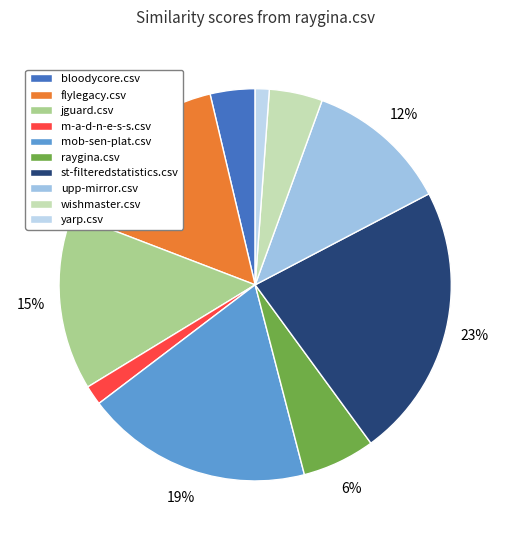

How many slices are in this pie chart?

10